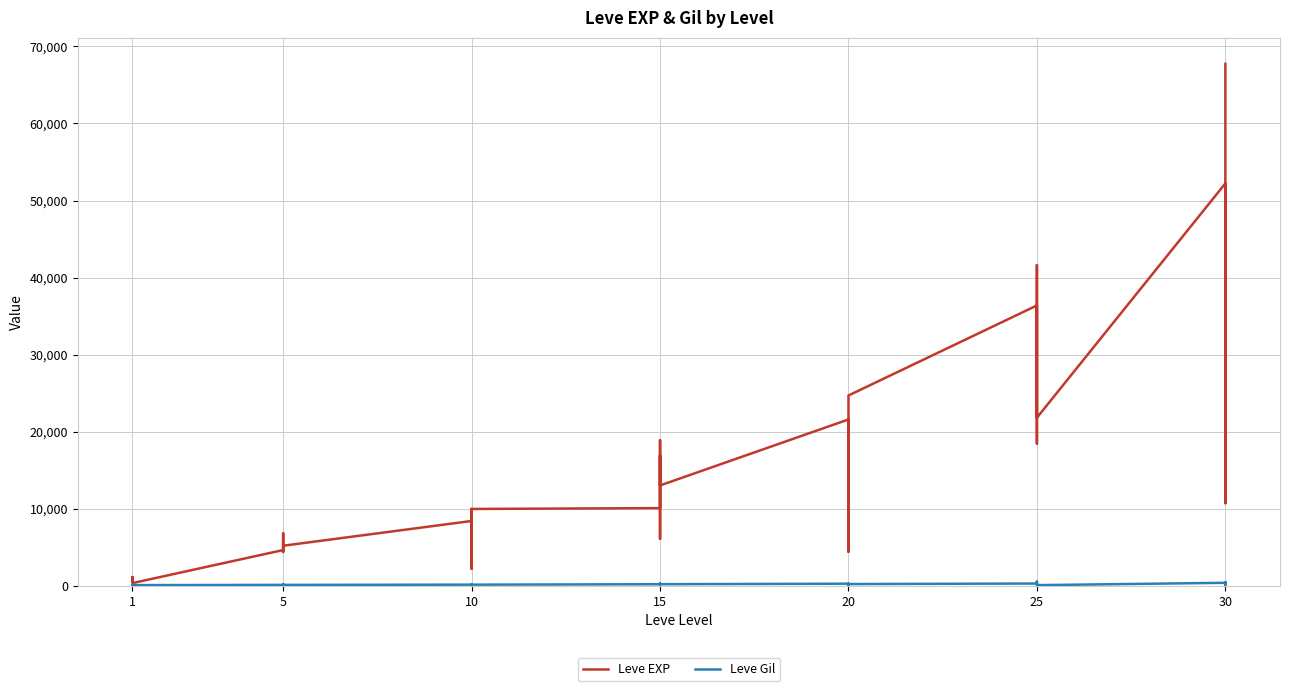

Between 15 and 25, which series saw the biggest shift?

Leve EXP